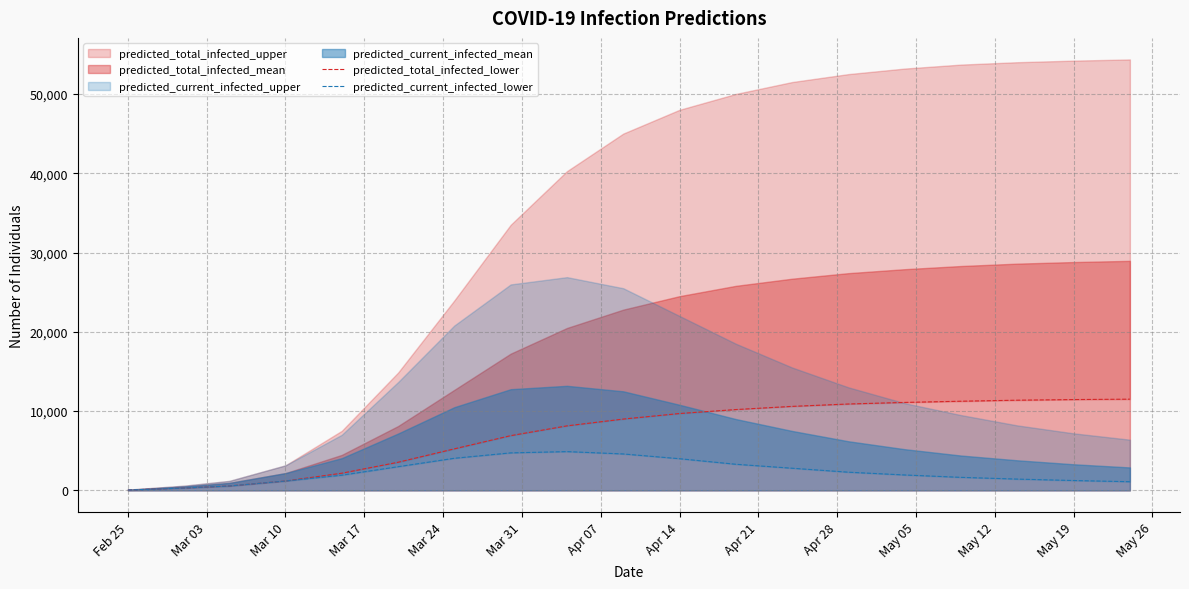

True or false: predicted_current_infected_lower and predicted_total_infected_lower intersect in this chart.

False